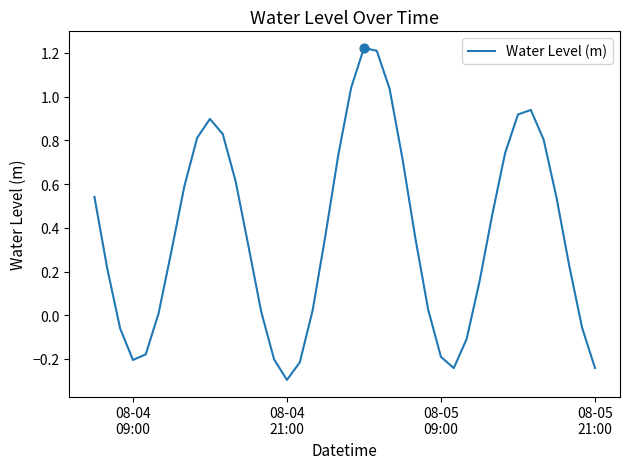

What is the difference between the maximum and minimum values?

1.5